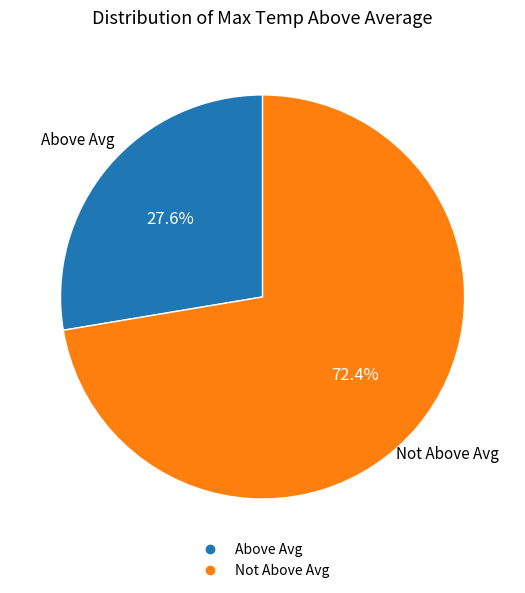

Is there a majority slice in this chart?

Yes